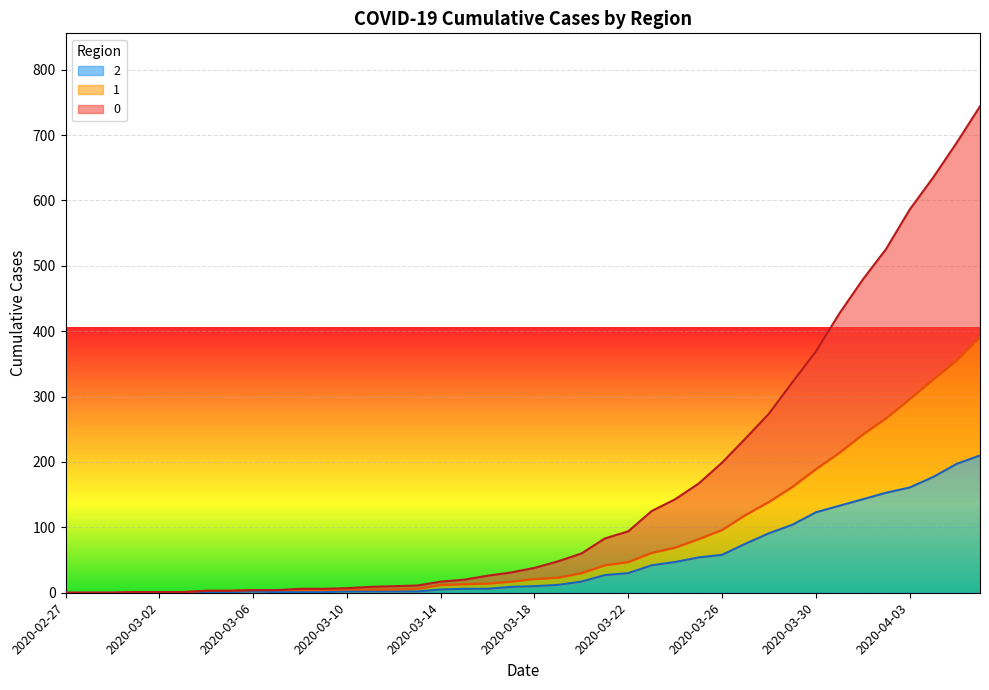

Reading left to right, what are all the values shown in this chart?

2: 0	0	0	1	1	1	1	1	2	1	1	1	2	2	2	2	5	6	6	9	10	12	17	27	30	42	47	54	58	75	91	104	123	133	143	153	161	177	197	210
1: 0	0	0	1	1	1	3	3	4	4	4	4	5	5	5	6	12	13	14	17	21	23	30	42	47	61	69	82	96	119	139	162	189	214	242	267	296	326	355	391
0: 0	0	0	1	1	1	3	3	4	4	6	6	7	9	10	11	17	20	26	31	38	48	60	83	94	125	143	167	199	236	274	322	369	427	479	526	586	635	688	744